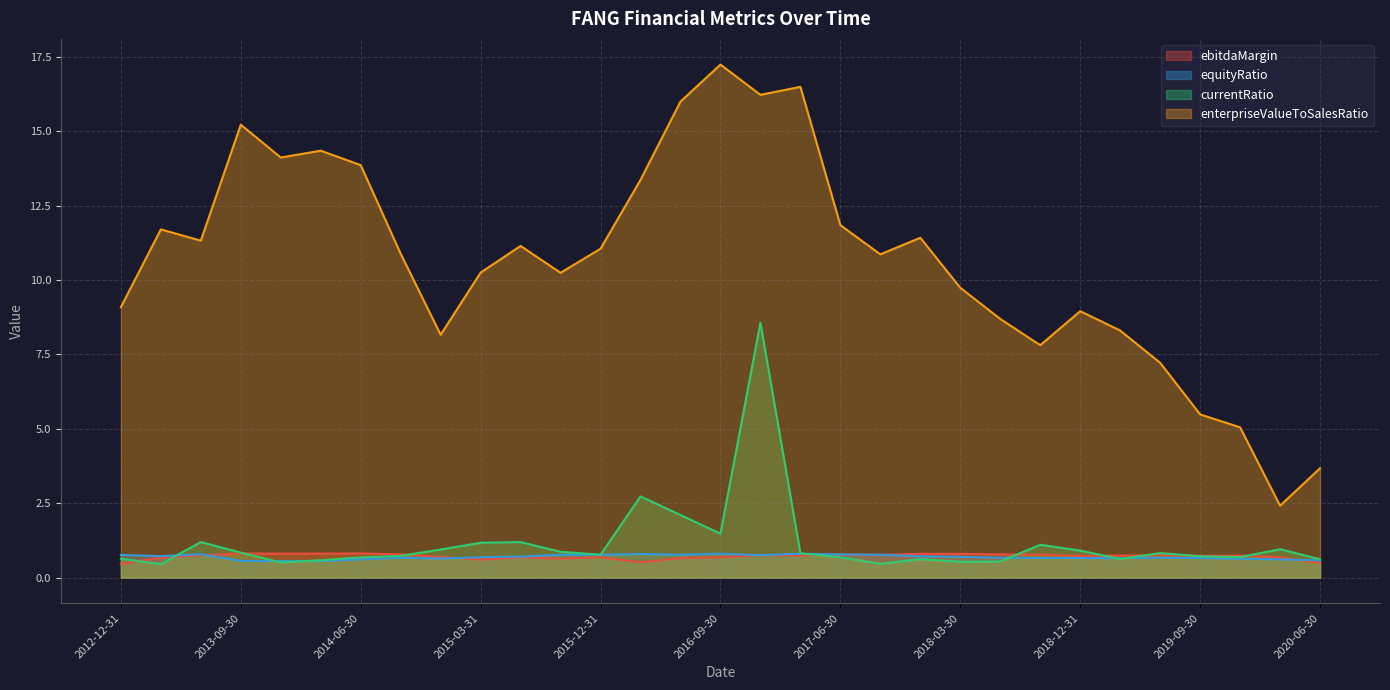

True or false: ebitdaMargin has more than 0 points higher than both neighbors.

True